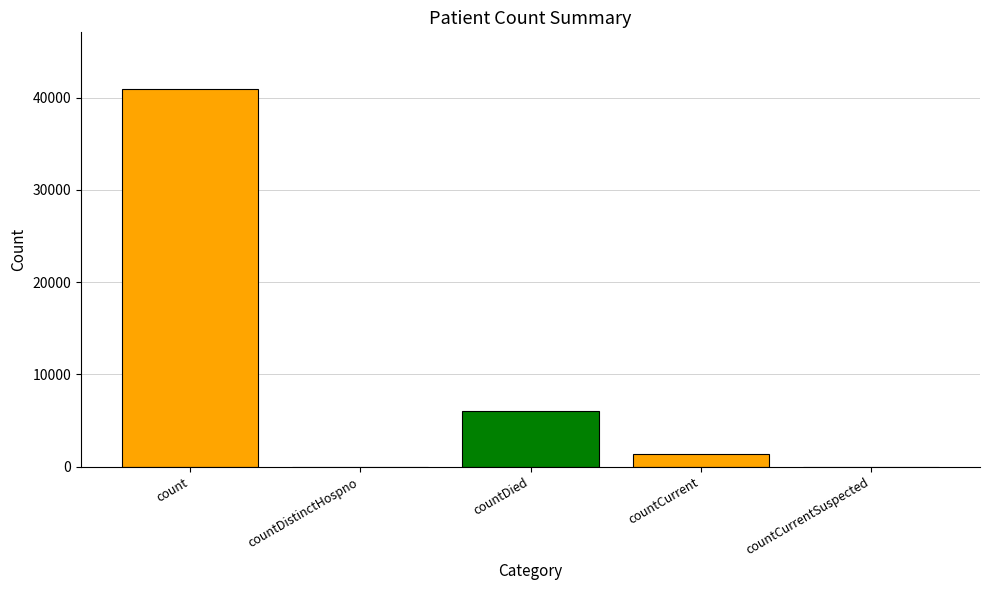

What is the average value?

9666